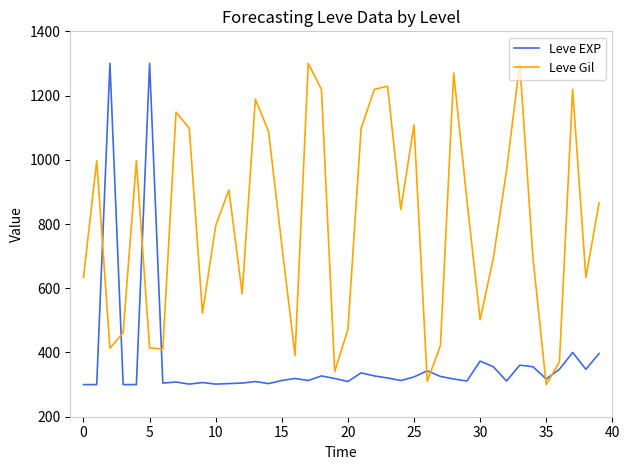

True or false: Leve EXP and Leve Gil intersect in this chart.

True